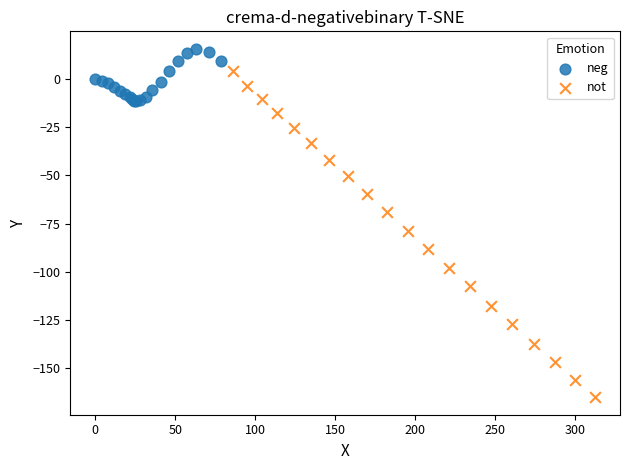

Which series has the largest Y range (max minus min)?

not